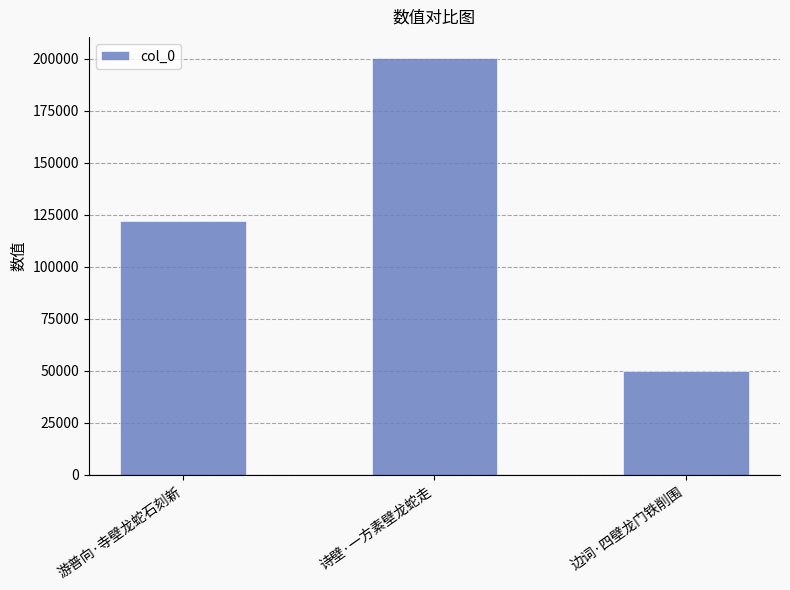

What is the label of the 3rd bar from the right?

游普向·寺壁龙蛇石刻新